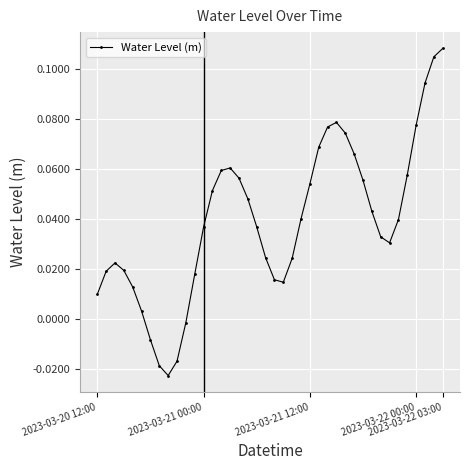

What is the sum of all values?

1.6